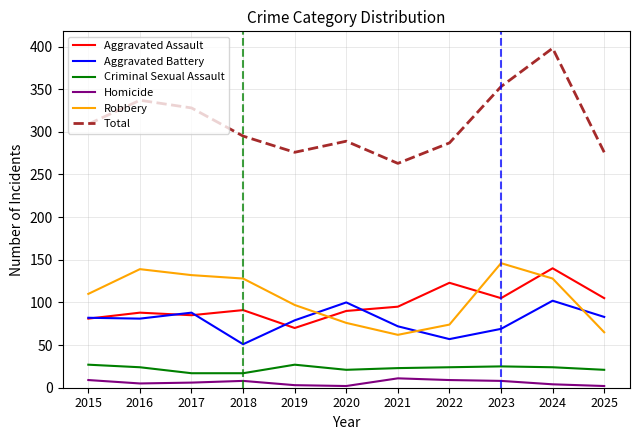

Which series has the largest total across all categories?

Total